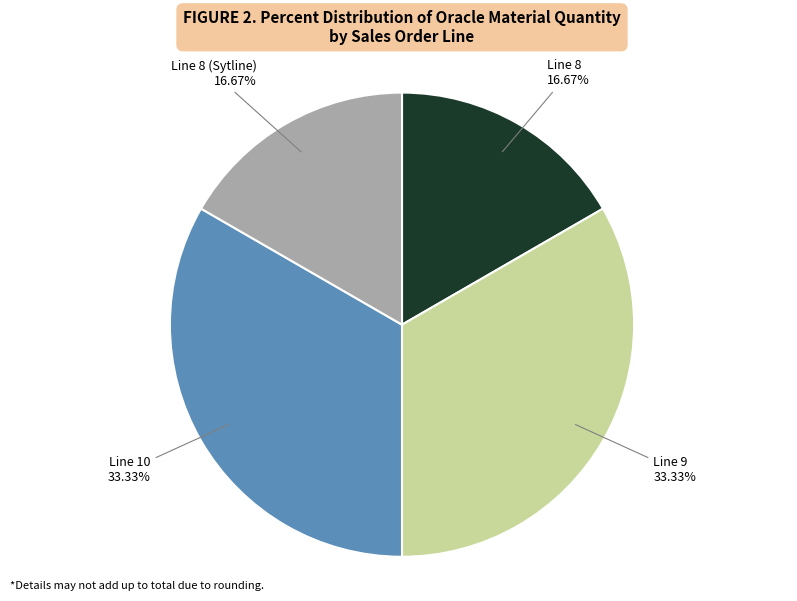

Is Line 9 the majority of the pie?

No